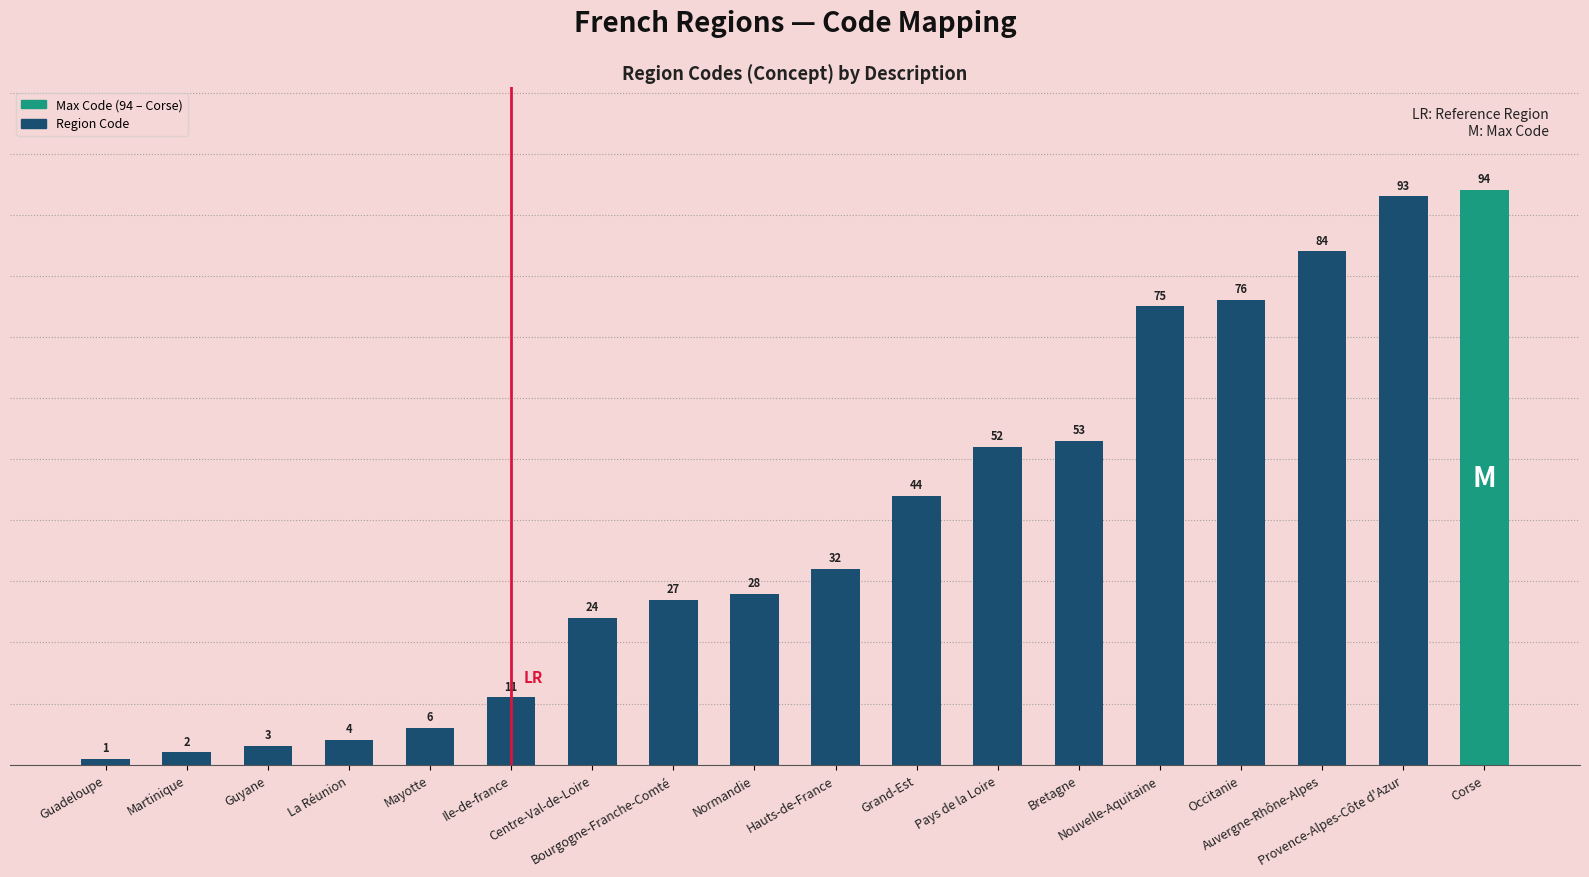

Are the bars grouped side by side (vs. stacked)?

No